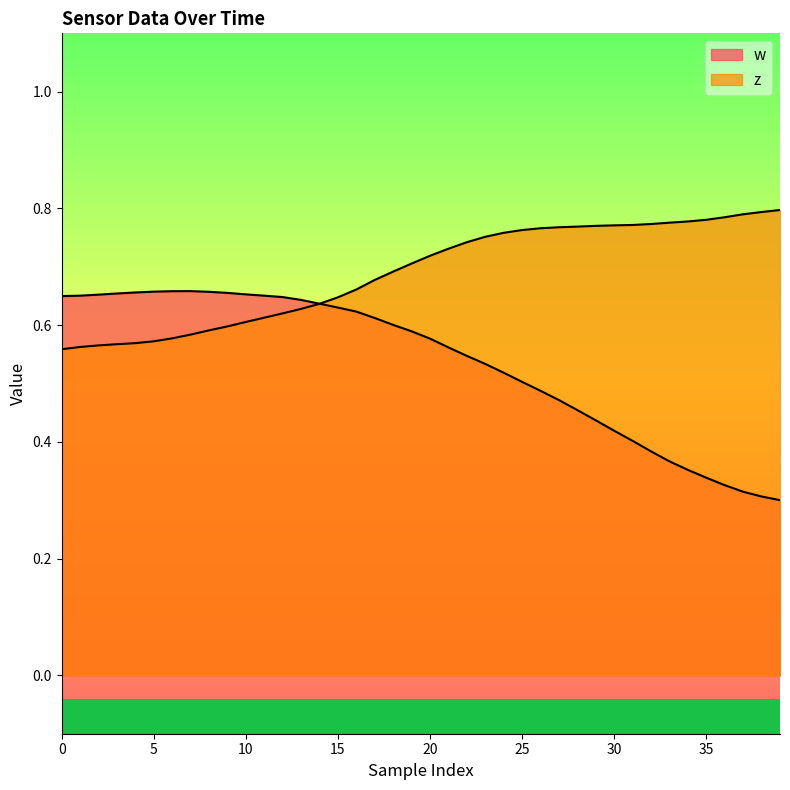

Does the chart display data point markers on the line(s)?

No